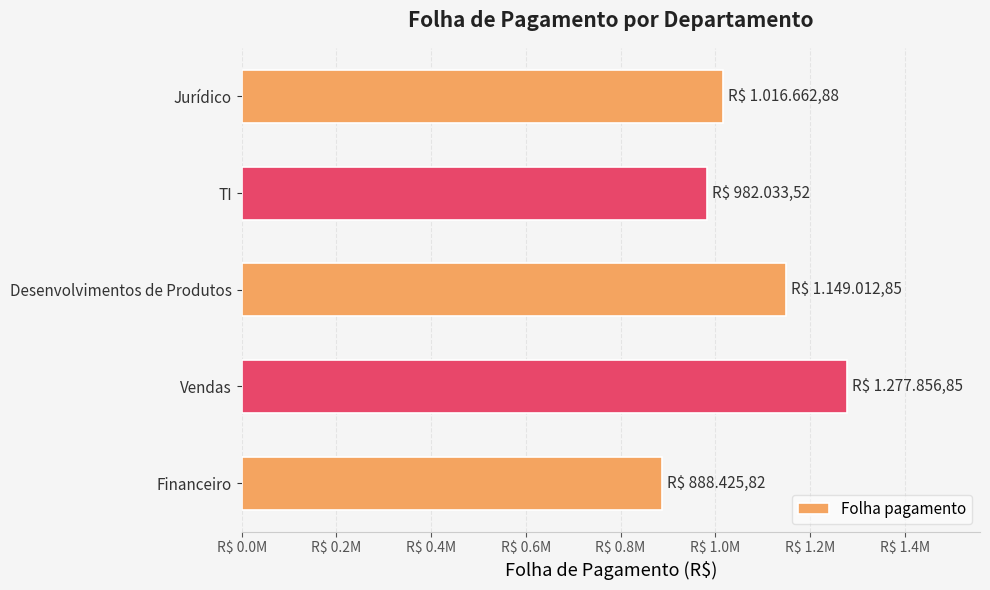

What is the maximum value shown in the chart?

1277856.9